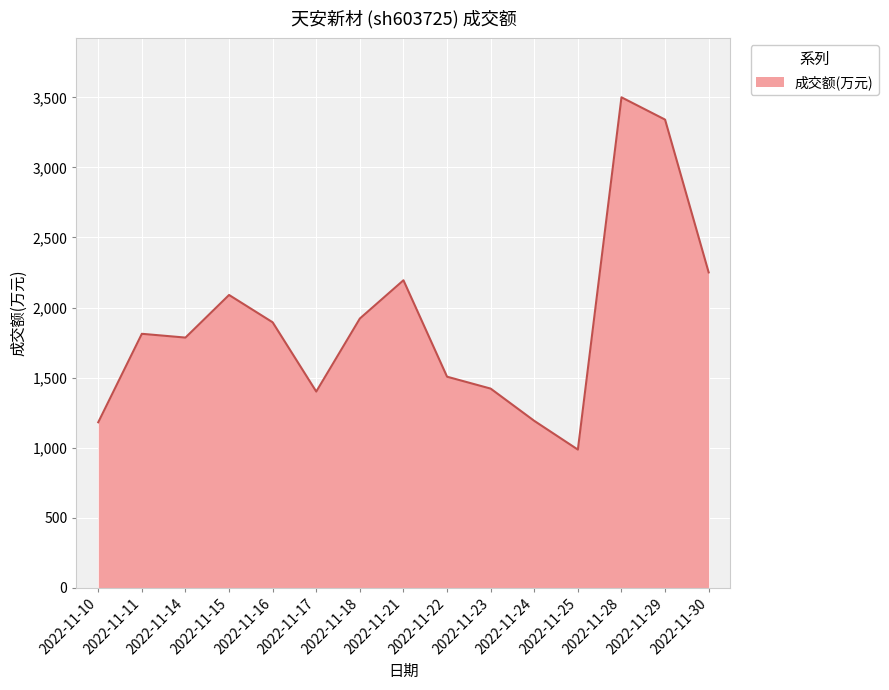

What is the change in value from 2022-11-15 to 2022-11-30?

+161